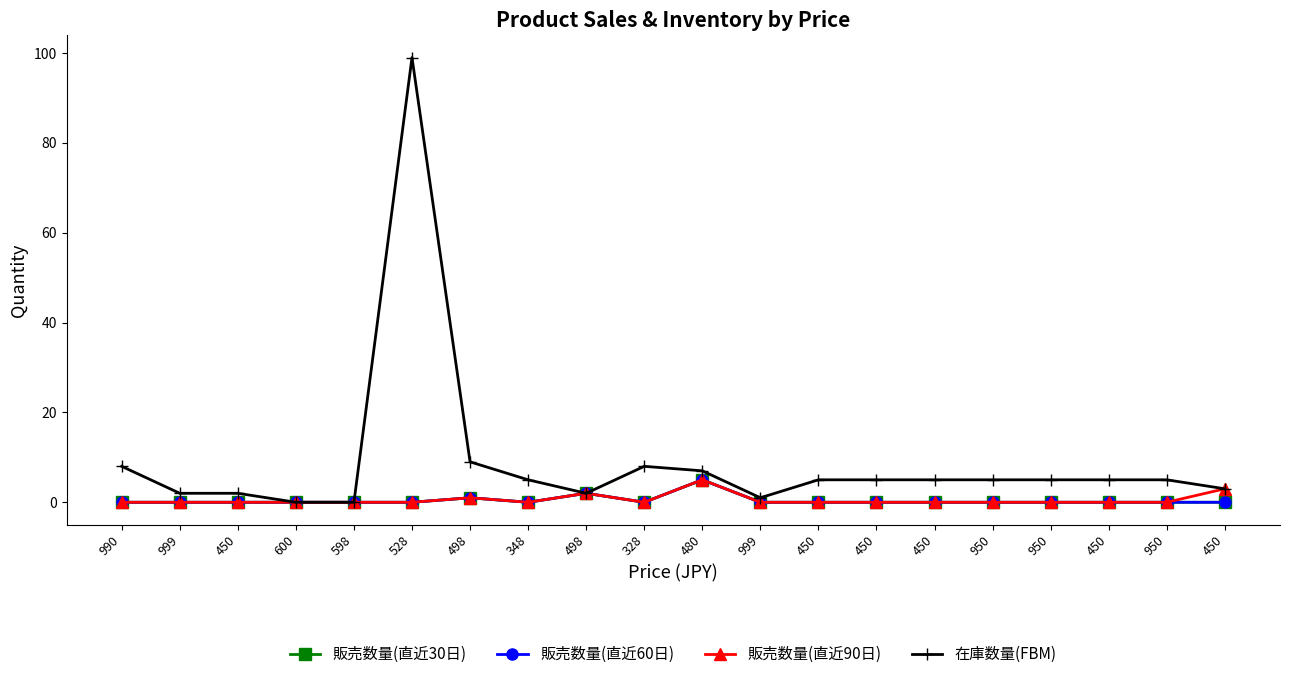

What is the label of the 8th point from the left?

348